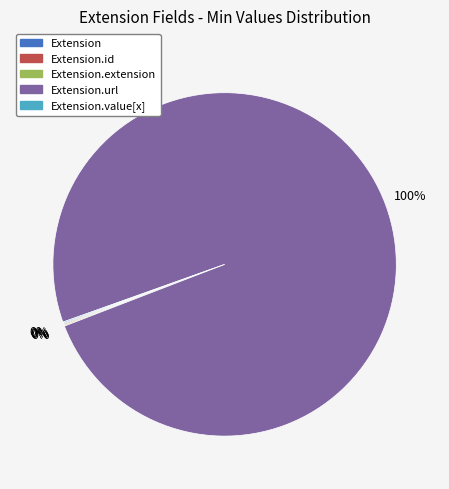

Is there any slice that represents more than half of the pie?

Yes